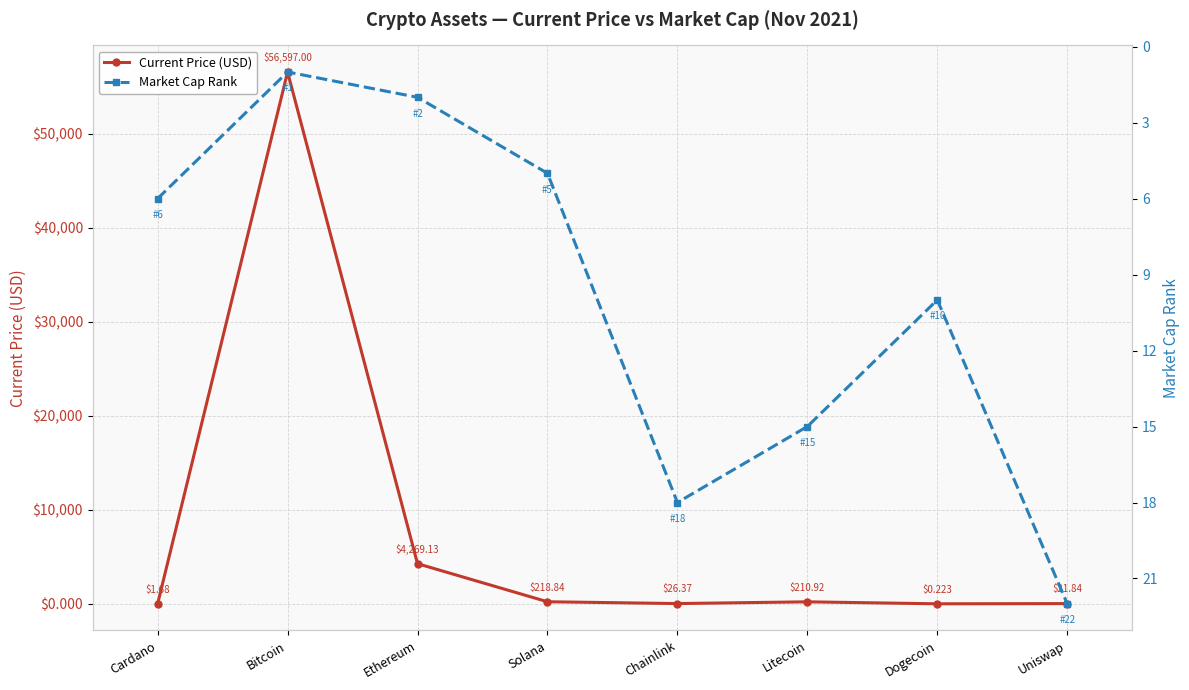

What is the value of the Market Cap Rank point at the 3rd from the left?

2.0